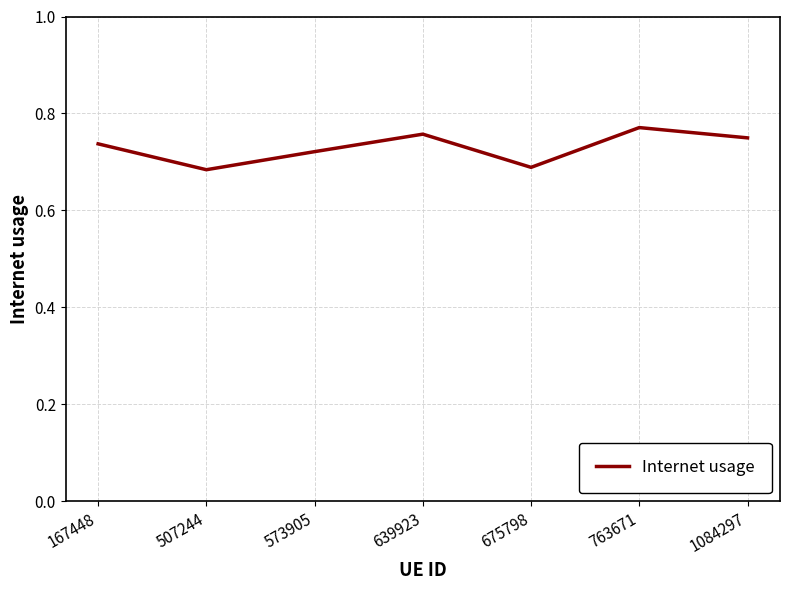

What is the change in value from 639923 to 675798?

-0.1